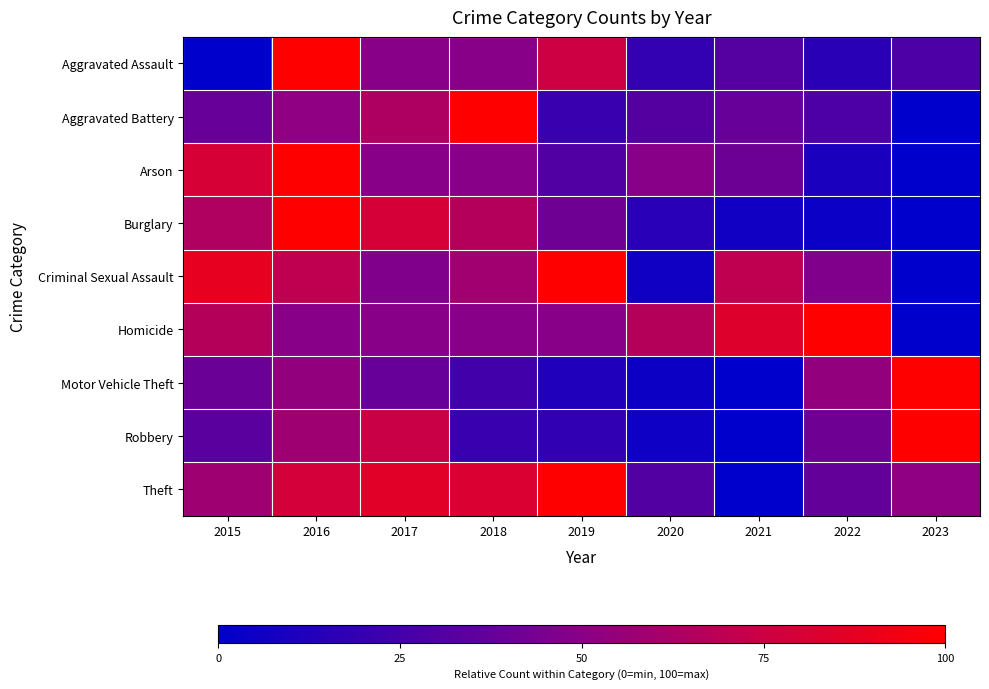

Reading left to right, transcribe all the data shown in this chart.

Aggravated Assault: 2015=0.0	2016=100.0	2017=50.0	2018=50.0	2019=75.0	2020=18.8	2021=31.2	2022=15.6	2023=28.1
Aggravated Battery: 2015=38.1	2016=52.4	2017=64.3	2018=100.0	2019=21.4	2020=31.0	2021=38.1	2022=28.6	2023=0.0
Arson: 2015=80.0	2016=100.0	2017=50.0	2018=50.0	2019=30.0	2020=50.0	2021=40.0	2022=10.0	2023=0.0
Burglary: 2015=64.8	2016=100.0	2017=79.6	2018=66.2	2019=40.8	2020=15.5	2021=6.3	2022=4.2	2023=0.0
Criminal Sexual Assault: 2015=88.2	2016=70.6	2017=47.1	2018=58.8	2019=100.0	2020=5.9	2021=70.6	2022=47.1	2023=0.0
Homicide: 2015=66.7	2016=50.0	2017=50.0	2018=50.0	2019=50.0	2020=66.7	2021=83.3	2022=100.0	2023=0.0
Motor Vehicle Theft: 2015=39.4	2016=53.6	2017=38.2	2018=24.5	2019=12.4	2020=5.2	2021=0.0	2022=53.6	2023=100.0
Robbery: 2015=33.1	2016=58.4	2017=74.0	2018=21.4	2019=18.2	2020=5.8	2021=0.0	2022=40.9	2023=100.0
Theft: 2015=58.5	2016=78.2	2017=84.9	2018=81.7	2019=100.0	2020=30.2	2021=0.0	2022=36.7	2023=52.7